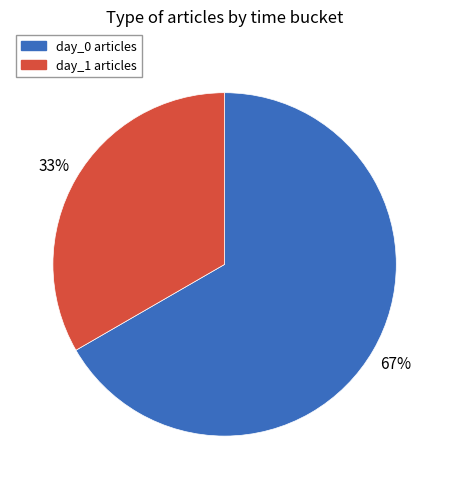

Rank the categories by value from lowest to highest.

day_1, day_0